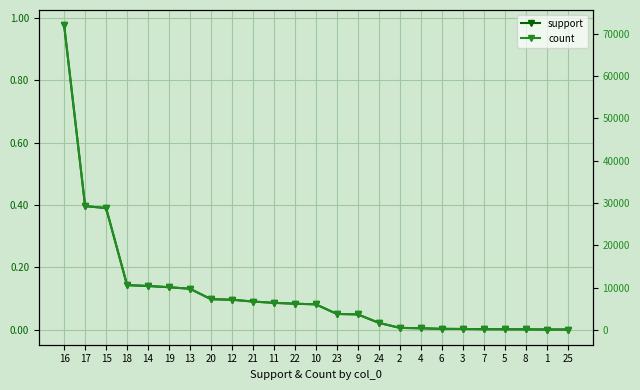

The value of count at 24 is 2768.0. True or false?

False